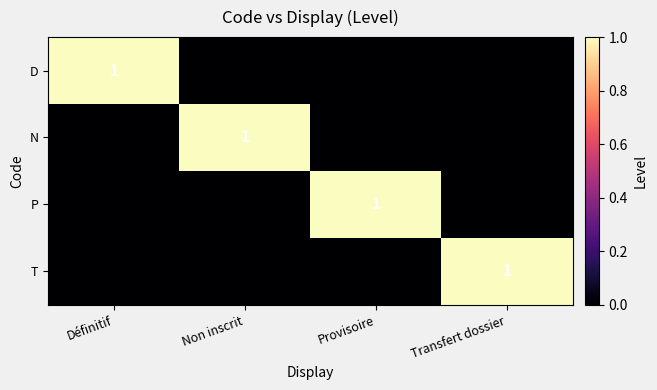

At how many categories does at least one series exceed 0?

4